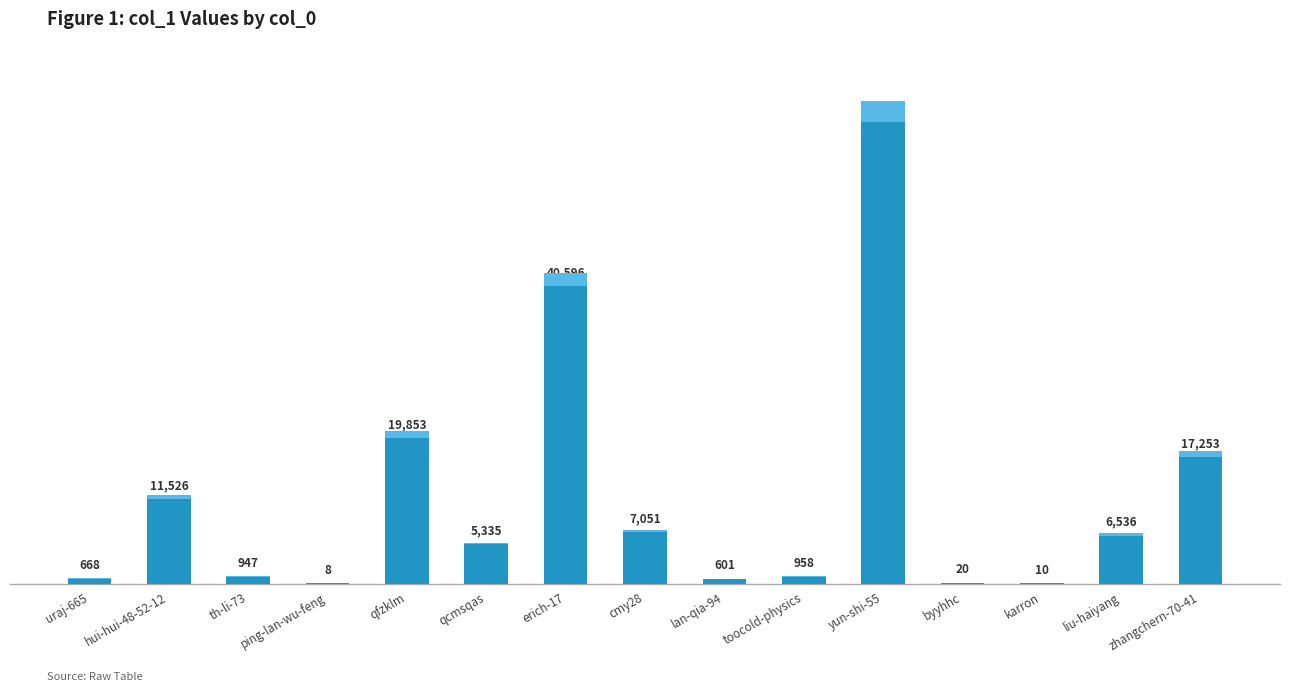

Reading right to left, what are all the values shown in this chart?

17253	6536	10	20	62969	958	601	7051	40596	5335	19853	8	947	11526	668